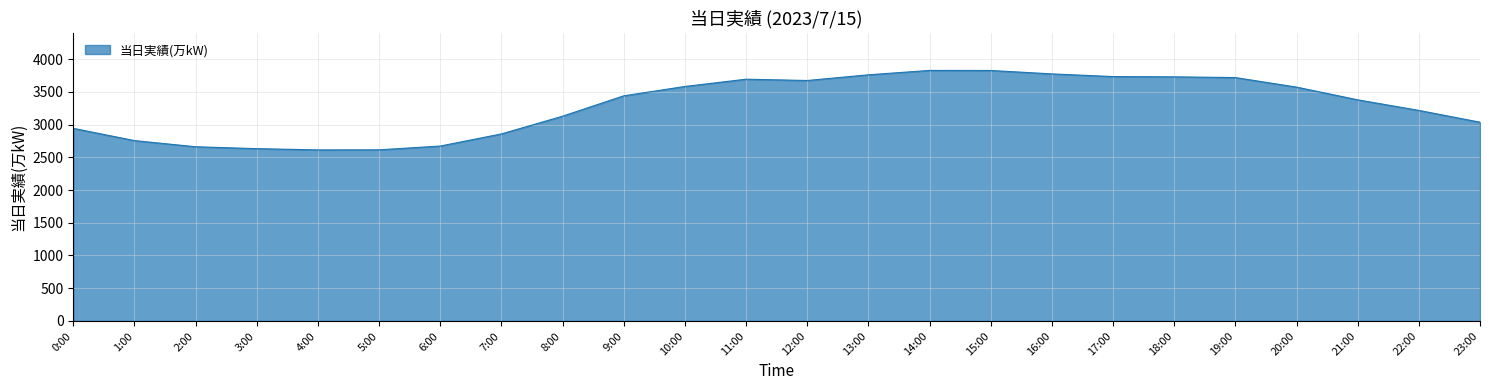

What is the smallest value displayed?

2613